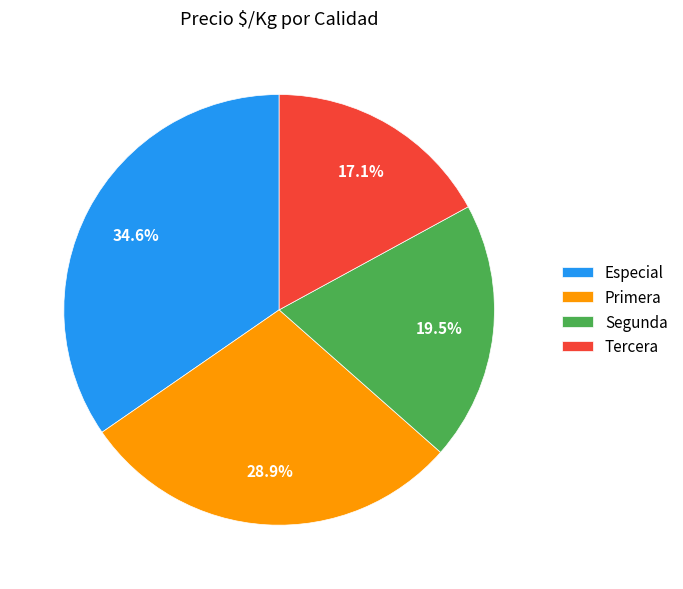

Is there any slice that represents more than half of the pie?

No